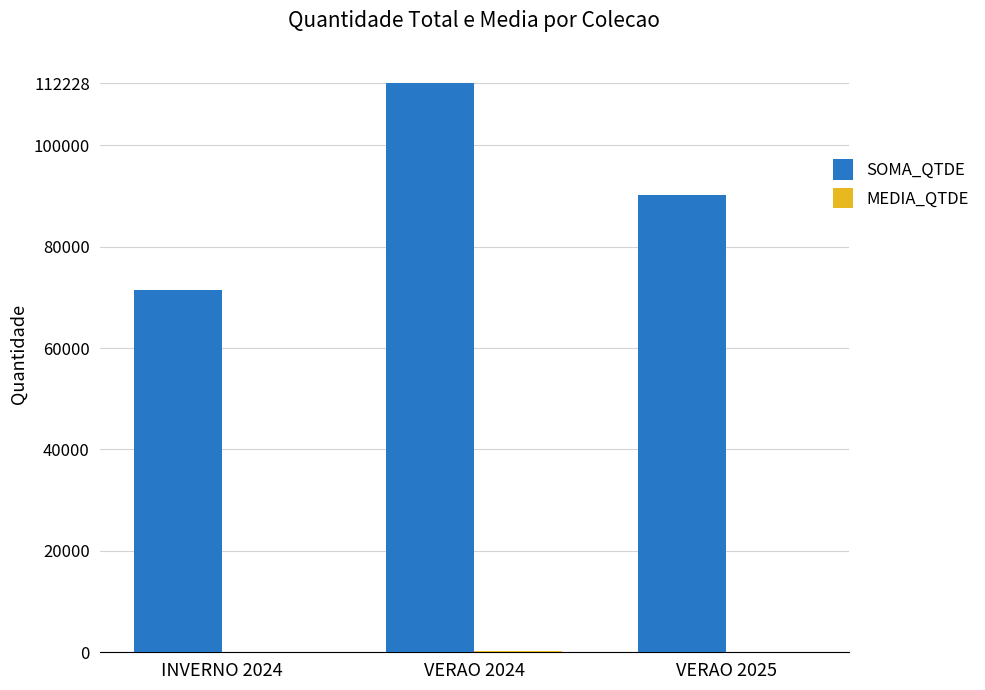

What is the total value across all series at INVERNO 2024?

71414